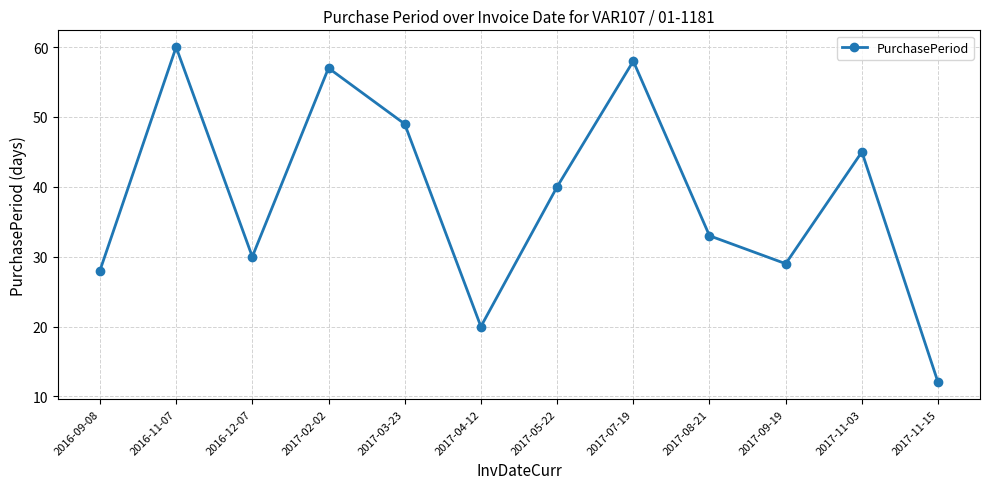

Where is the data nearest to the value 36?

2017-08-21